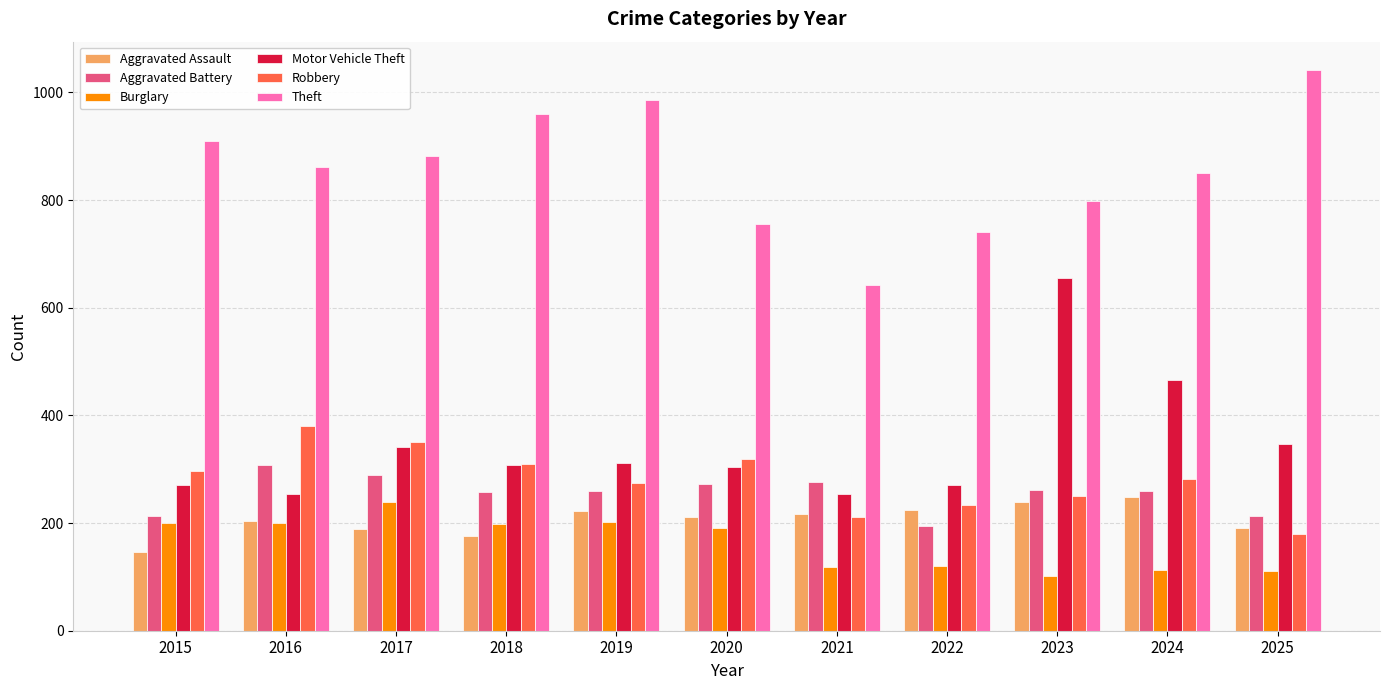

How many values in the Aggravated Assault series are below 211?

5